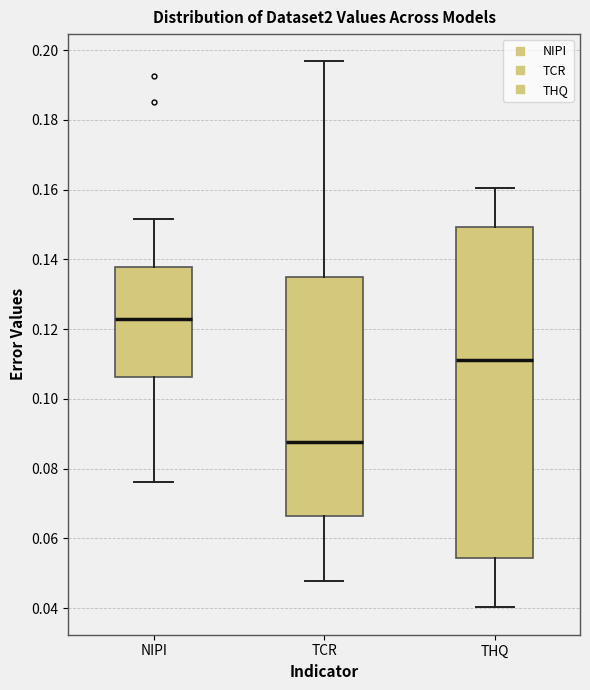

Comparing the boxes themselves (not the whiskers), which one is the tallest?

THQ